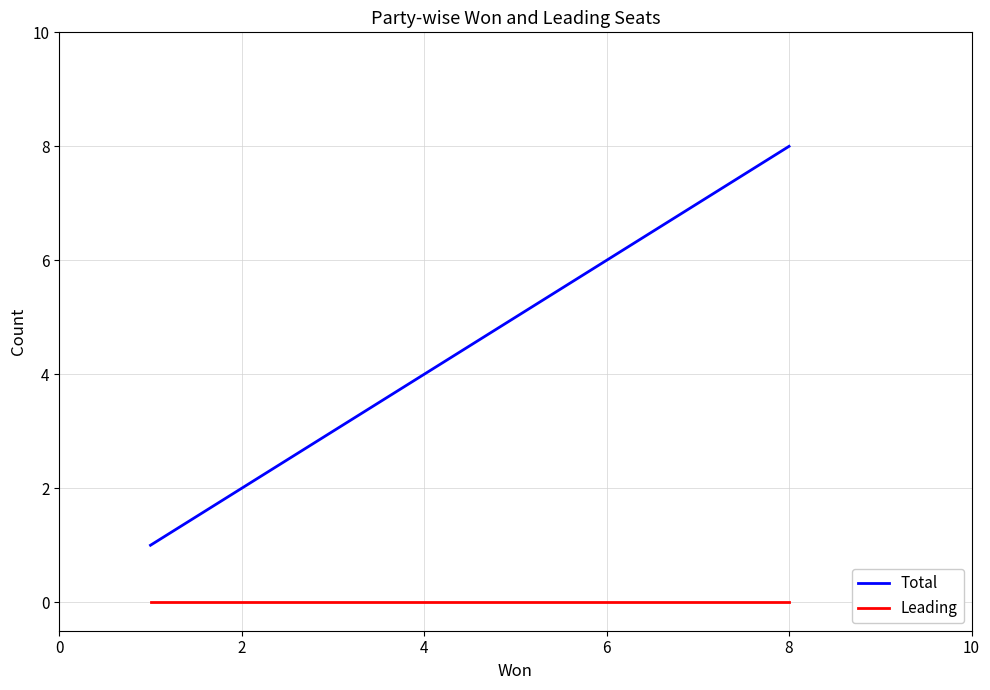

How many lines are shown in the chart?

2